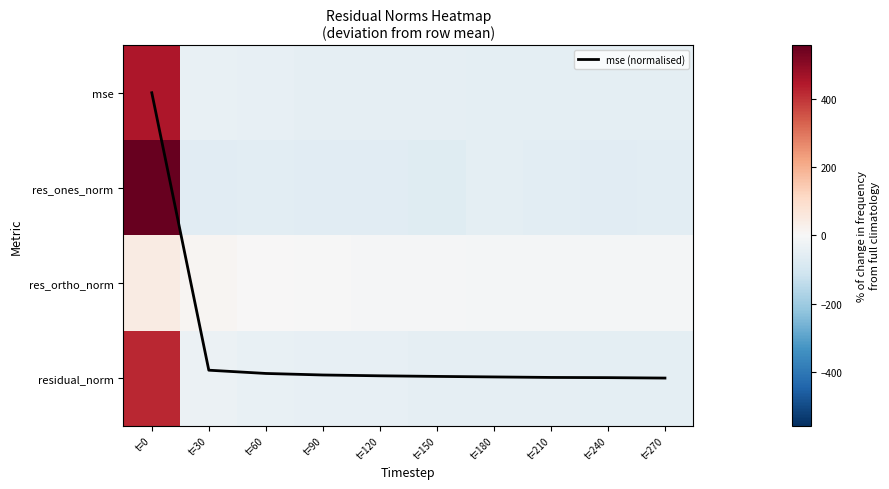

True or false: mse (normalised) has a value of 3.0 at t=180.

True